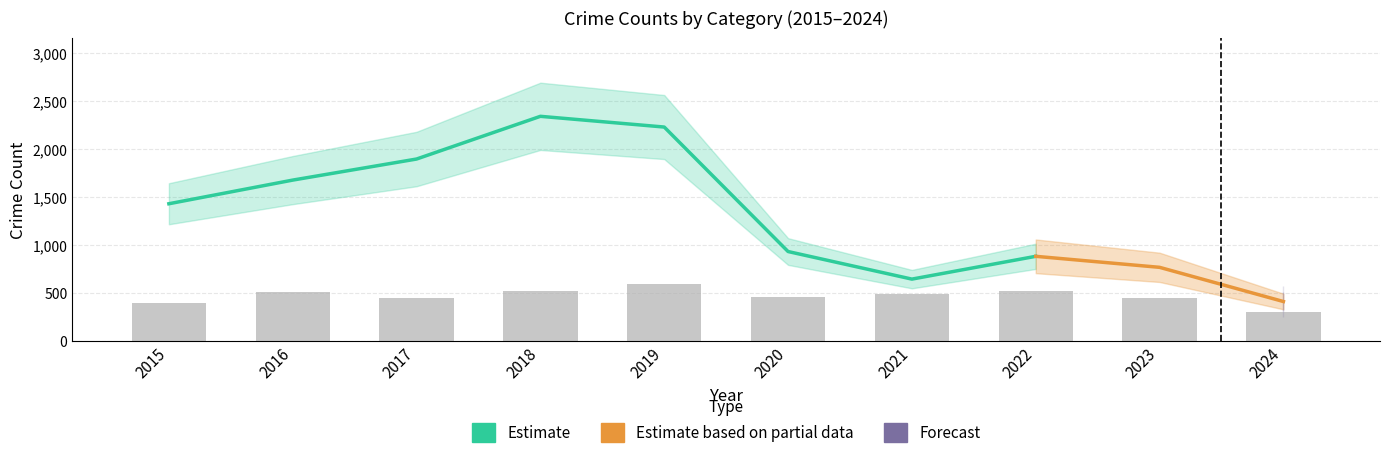

At which category is the sum across all series the highest?

2018